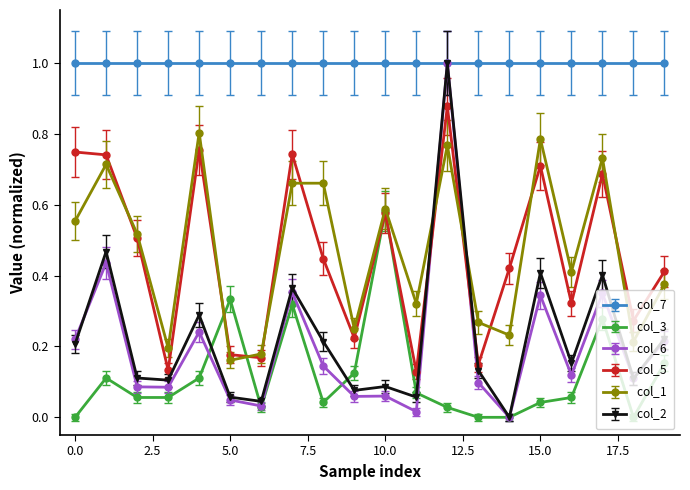

Is this an area chart (filled region under the line)?

No